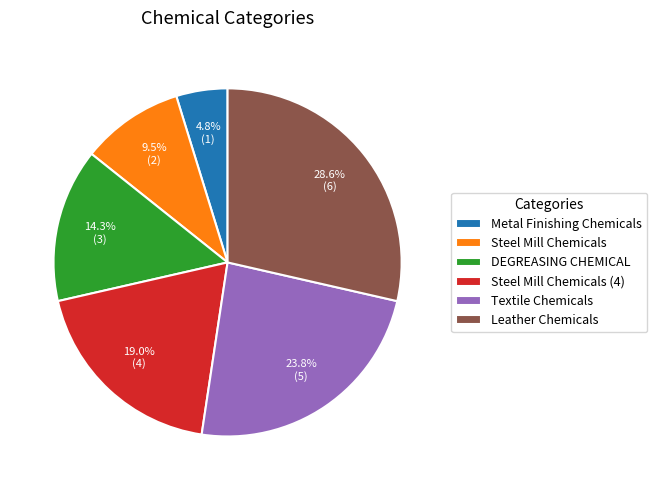

How many segments does this pie chart have?

6